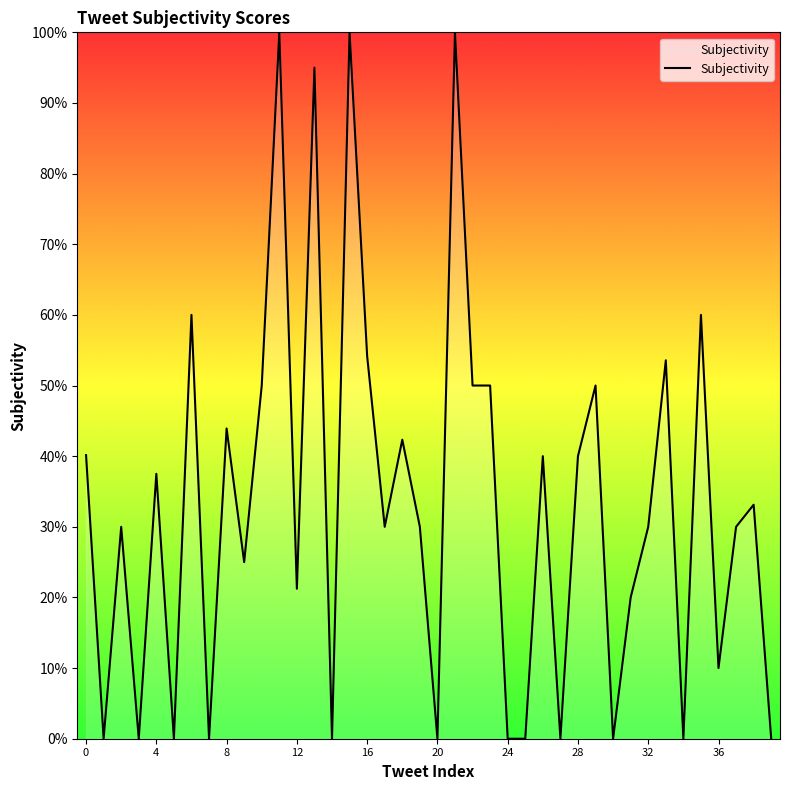

True or false: the data has more than 2 interior local peaks.

True